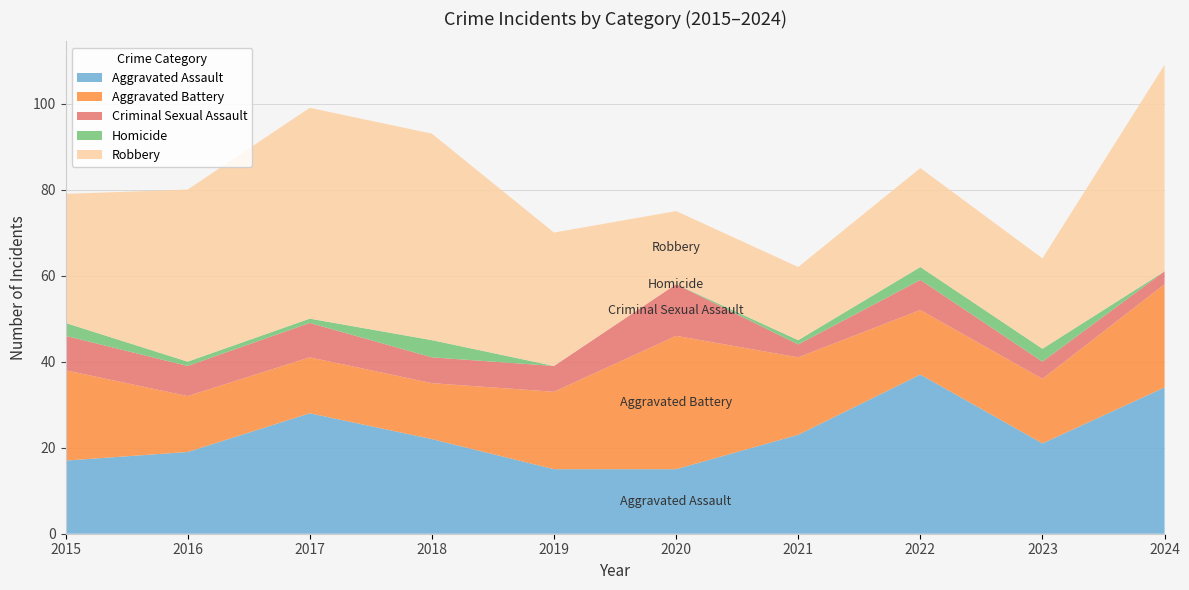

Reading right to left, extract all data points from this chart.

Aggravated Assault: 2024=34	2023=21	2022=37	2021=23	2020=15	2019=15	2018=22	2017=28	2016=19	2015=17
Aggravated Battery: 2024=24	2023=15	2022=15	2021=18	2020=31	2019=18	2018=13	2017=13	2016=13	2015=21
Criminal Sexual Assault: 2024=3	2023=4	2022=7	2021=3	2020=12	2019=6	2018=6	2017=8	2016=7	2015=8
Homicide: 2024=0	2023=3	2022=3	2021=1	2020=0	2019=0	2018=4	2017=1	2016=1	2015=3
Robbery: 2024=48	2023=21	2022=23	2021=17	2020=17	2019=31	2018=48	2017=49	2016=40	2015=30